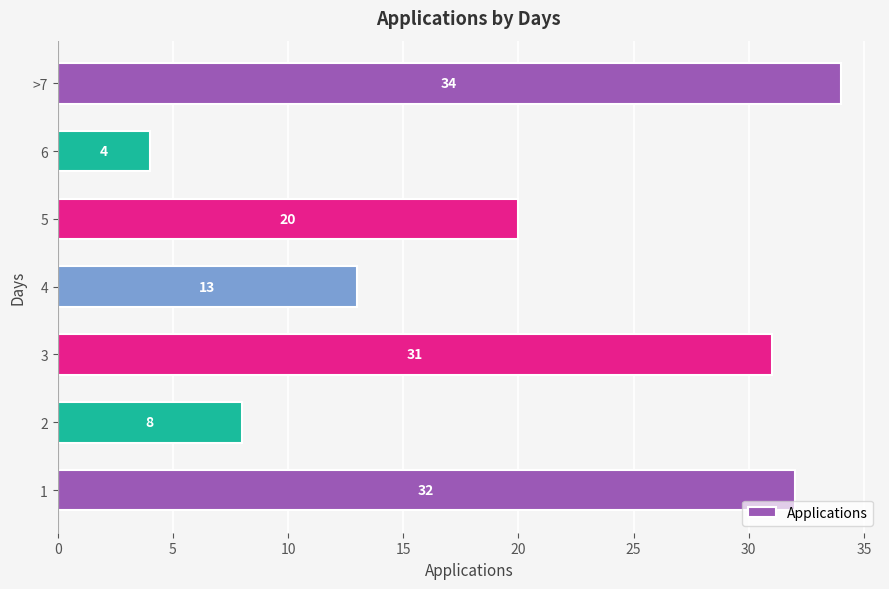

How many distinct data groups are displayed?

1